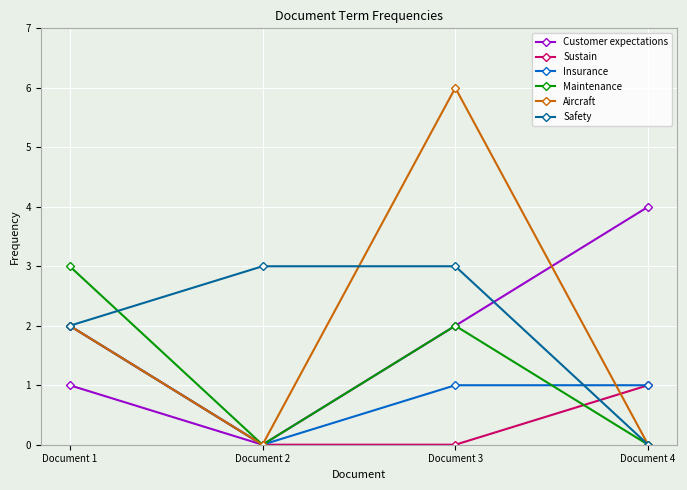

Count the number of data series in this chart.

6